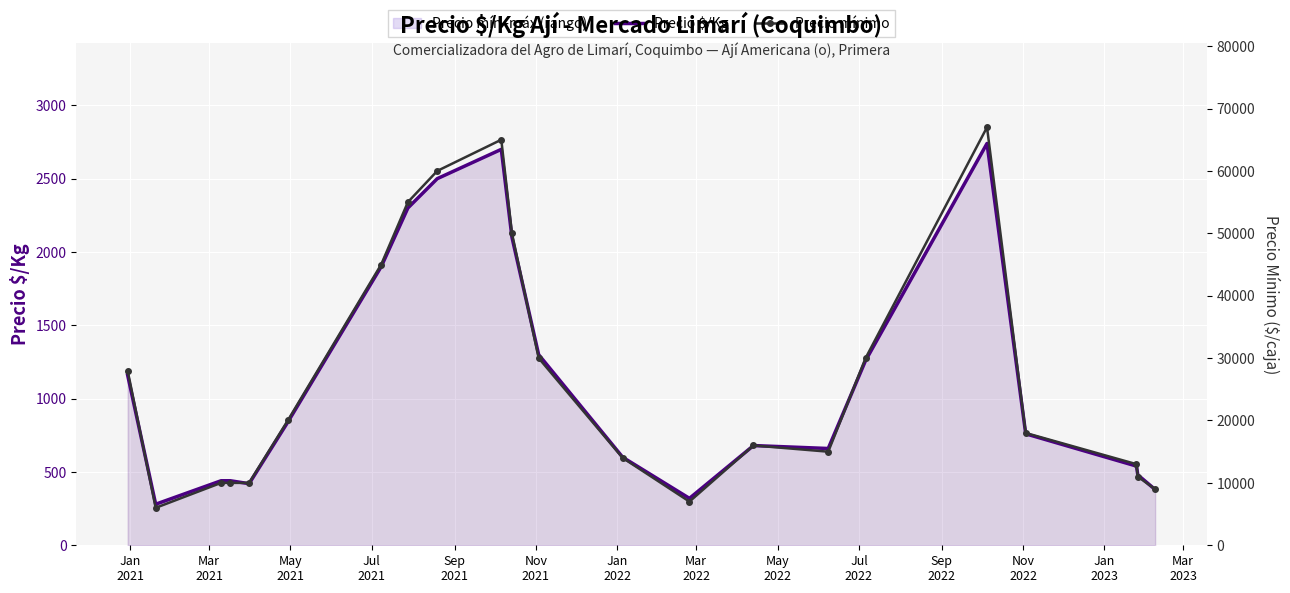

What is the lowest value of the Precio $/Kg series?

280